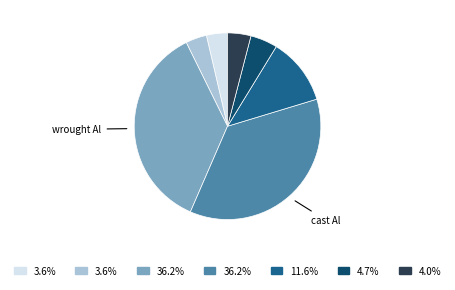

Is there any slice that represents more than half of the pie?

No